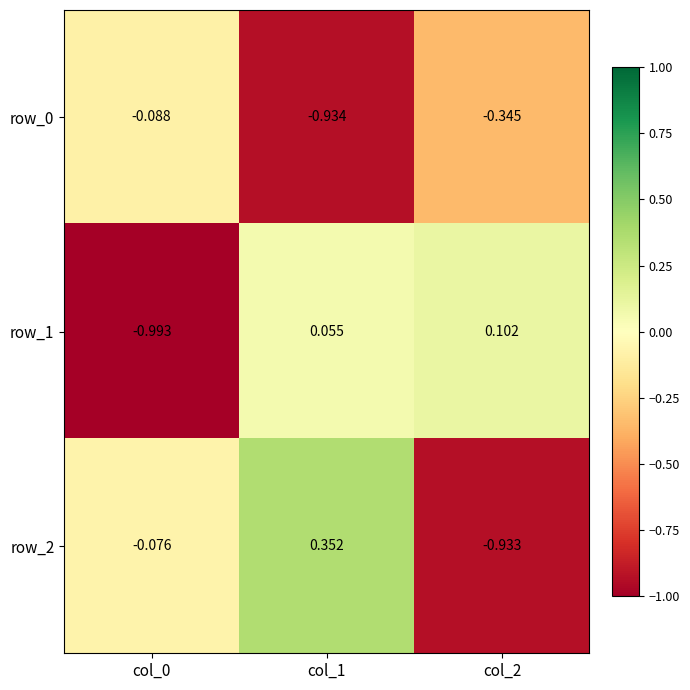

Is the value of row_2 at col_1 greater than the value of row_0 at col_1?

Yes